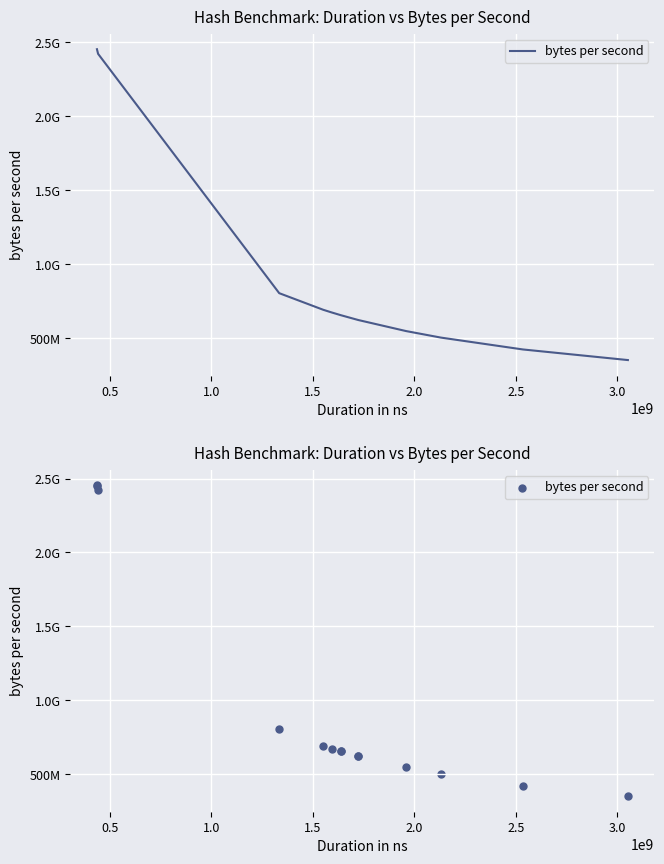

Which has a higher value, 1.5 or 1.0?

1.0